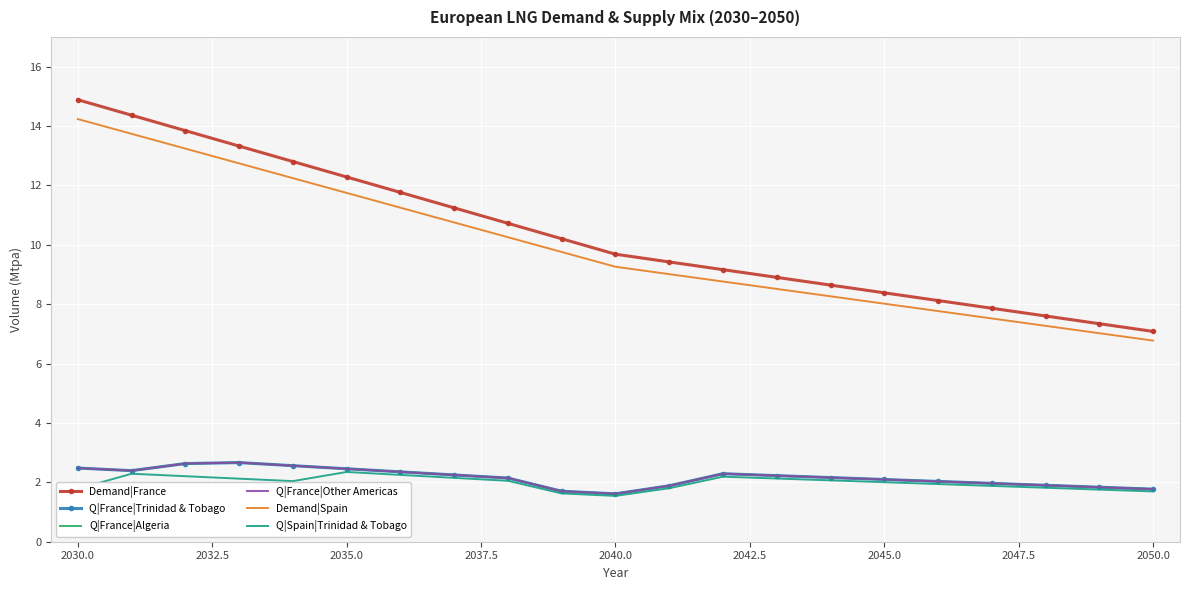

What is the difference between the second highest and second lowest values in the Demand|Spain series?

6.7